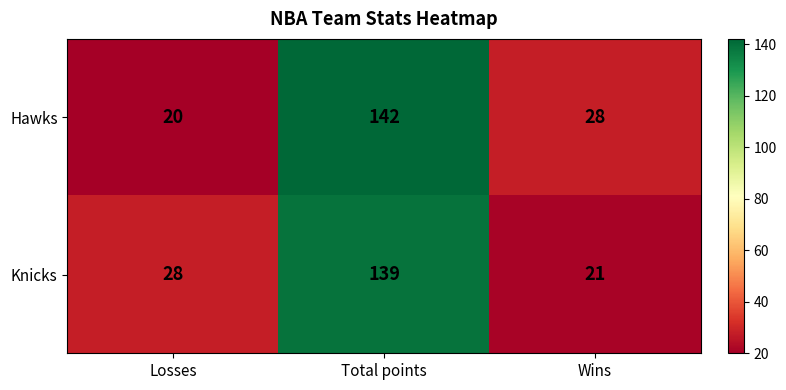

Read the Knicks value at Losses, to the nearest 10.

30